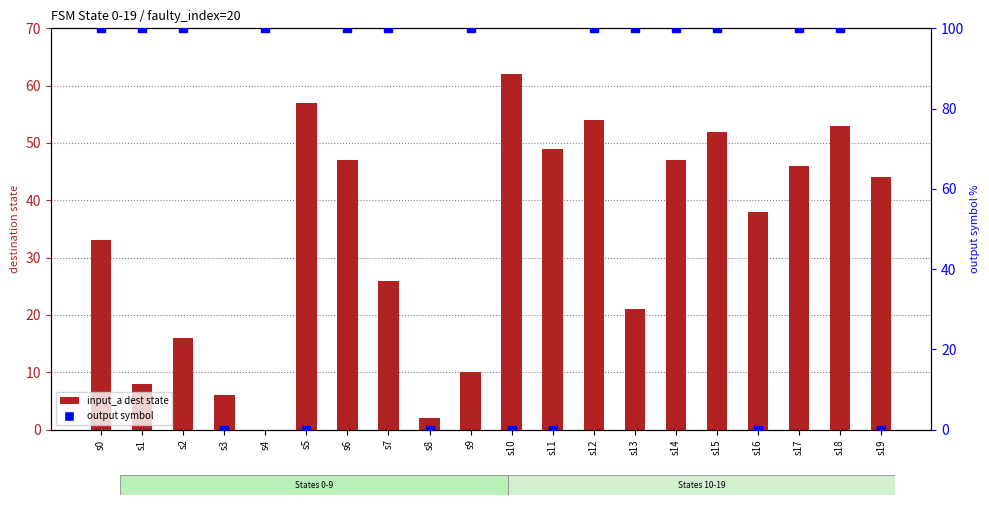

Is the value of output symbol at s13 greater than the value of input_a dest state at s0?

Yes